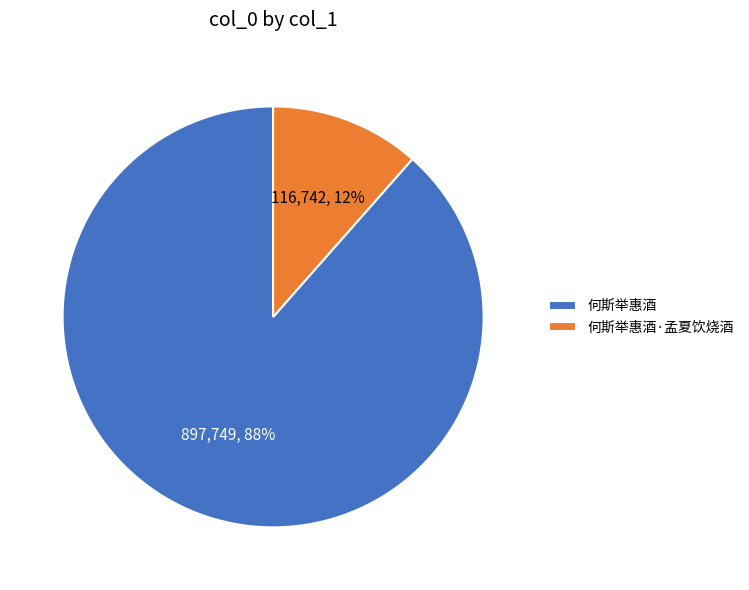

Which slice is the smallest?

何斯举惠酒·孟夏饮烧酒